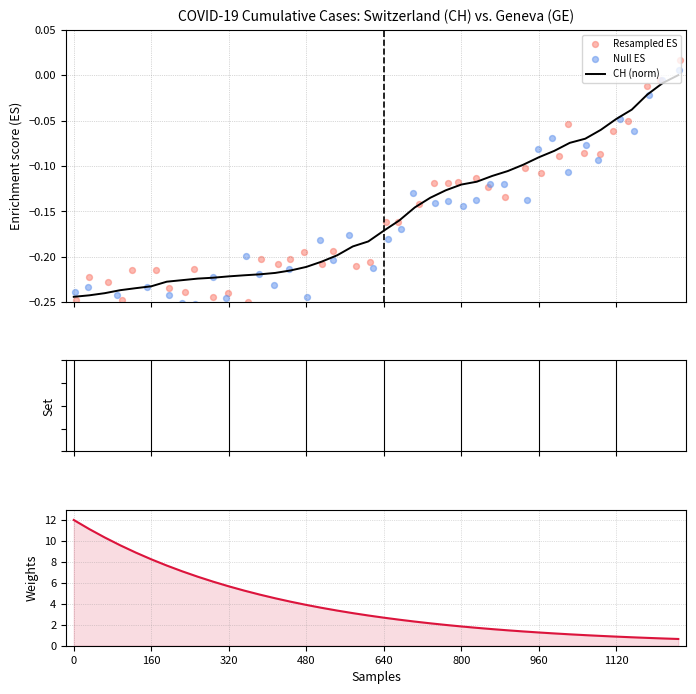

Is the value of CH (norm) at 160 greater than the value of Weights at 19?

No